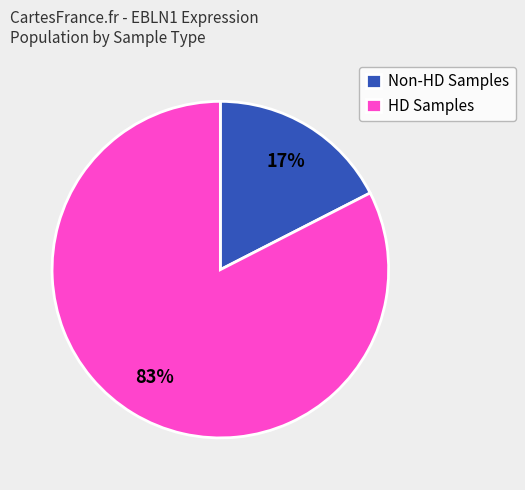

To the nearest percent, what is the average slice percentage?

50%